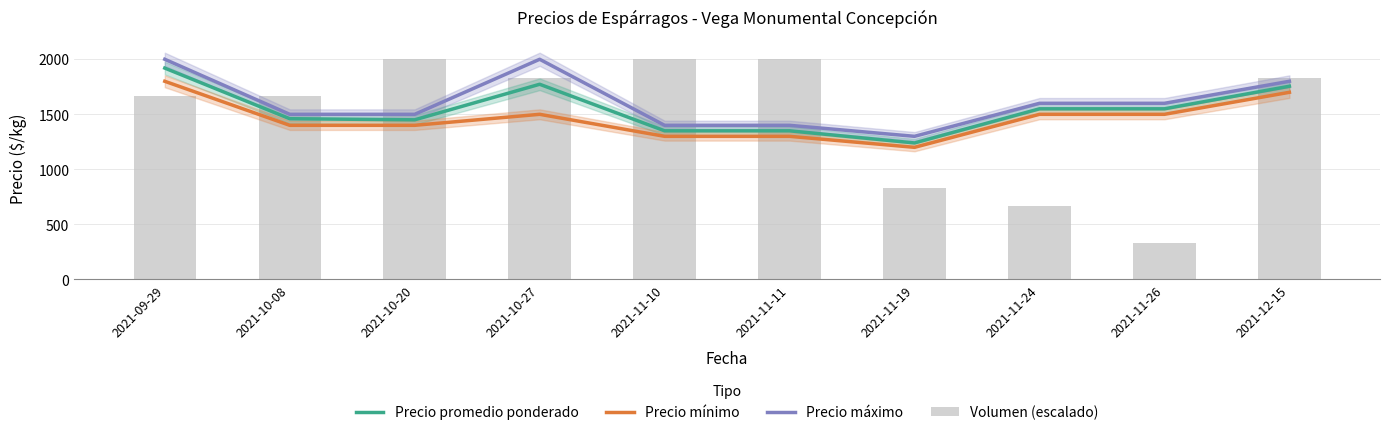

What position from the right is 2021-11-10?

6